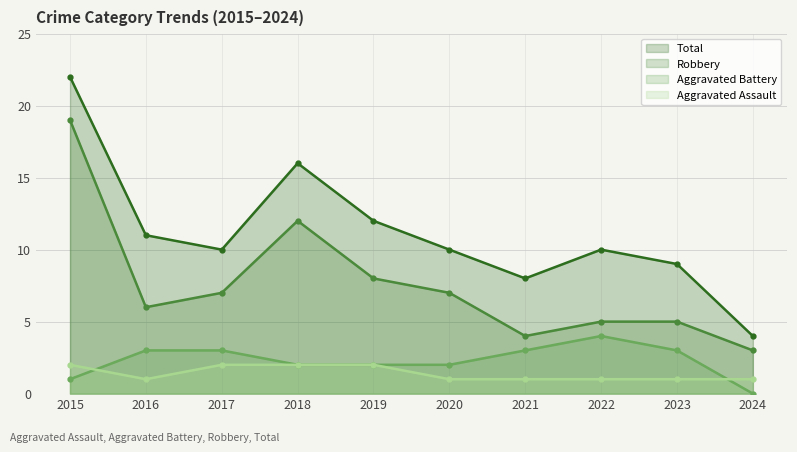

True or false: Robbery and Aggravated Battery cross at least once.

False